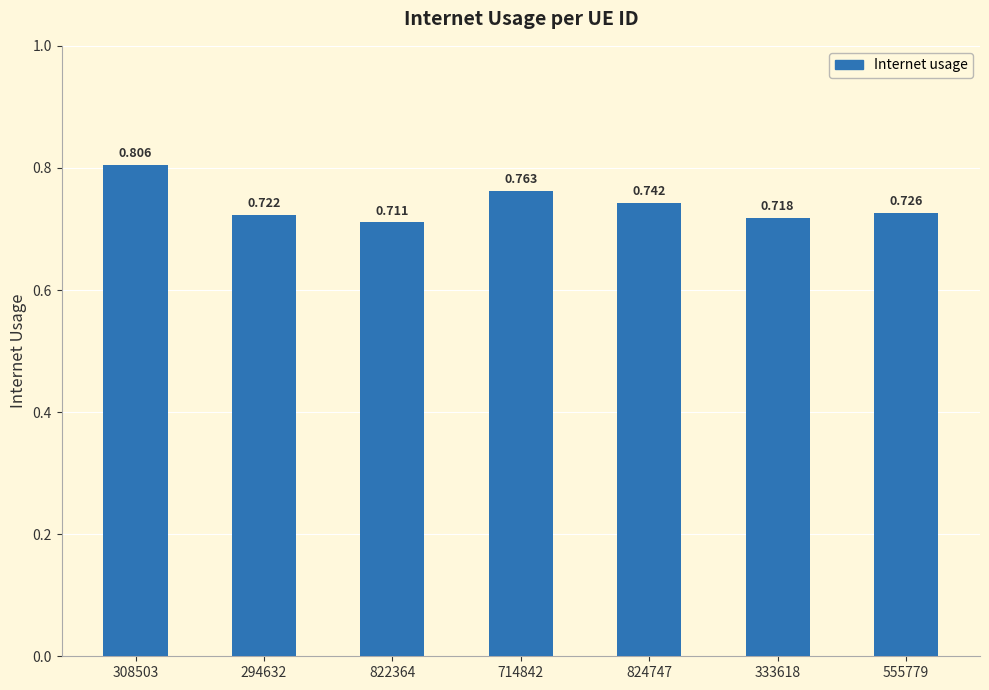

What is the difference between the maximum and minimum values?

0.1